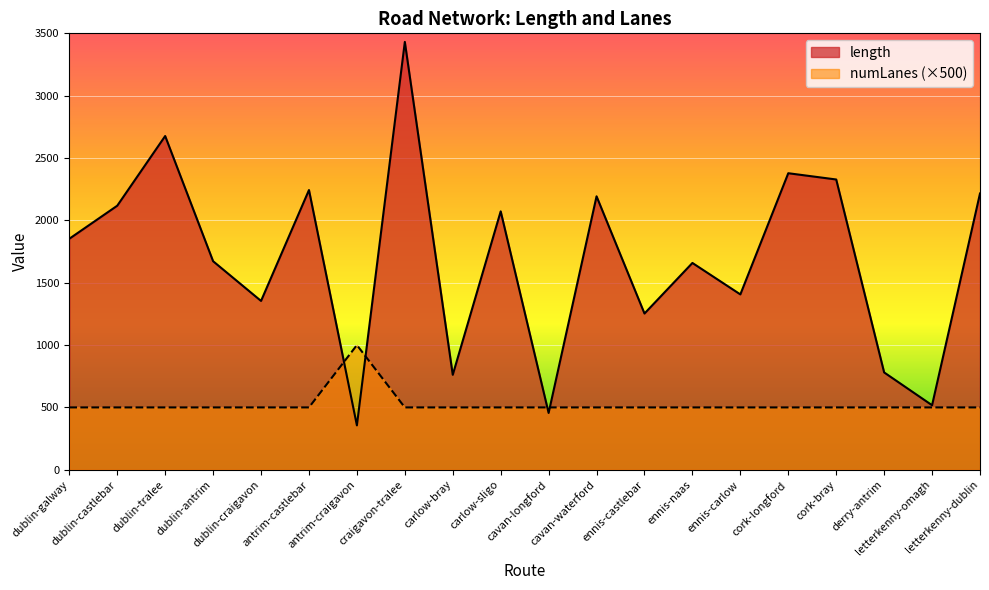

What is the total value across all series at cavan-longford?

955.5